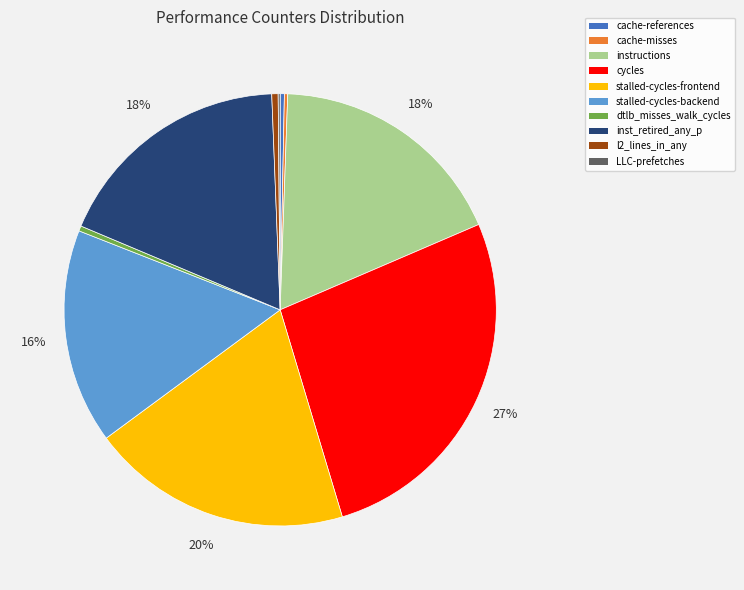

True or false: stalled-cycles-frontend accounts for 20% of the total.

True